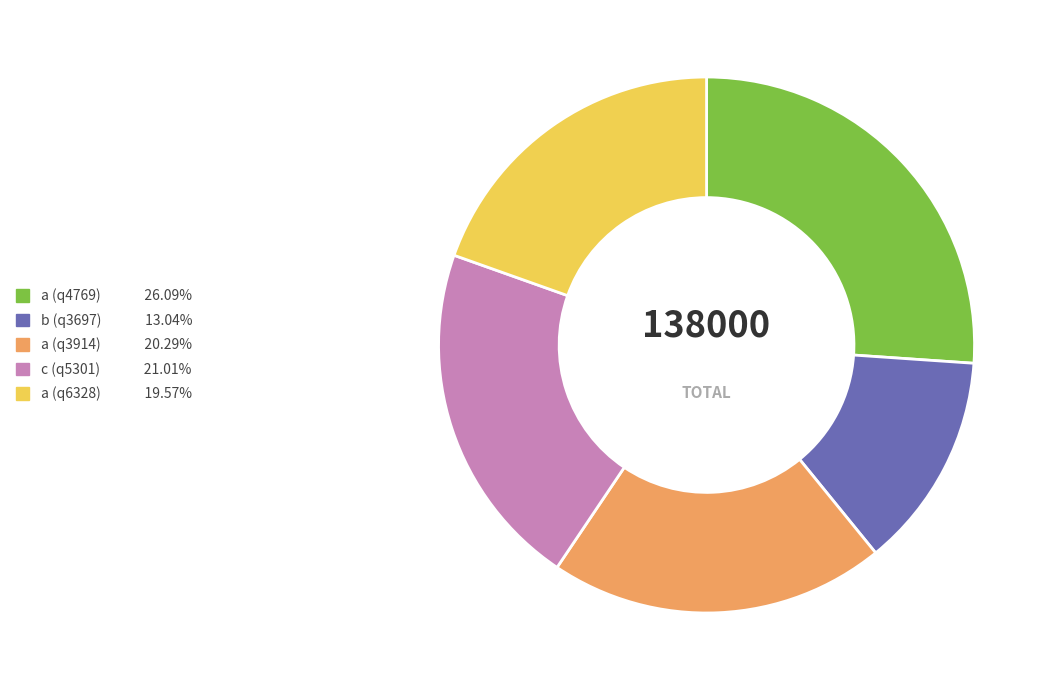

Is a (q3914) the majority of the pie?

No